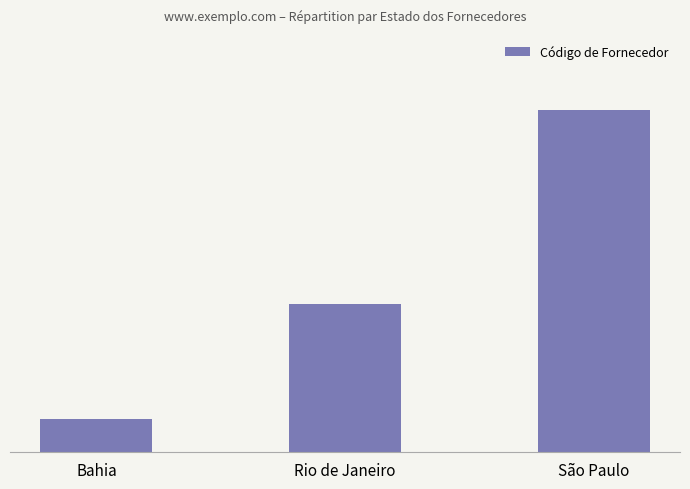

What is the ratio of the value at Rio de Janeiro to the value at São Paulo?

0.4